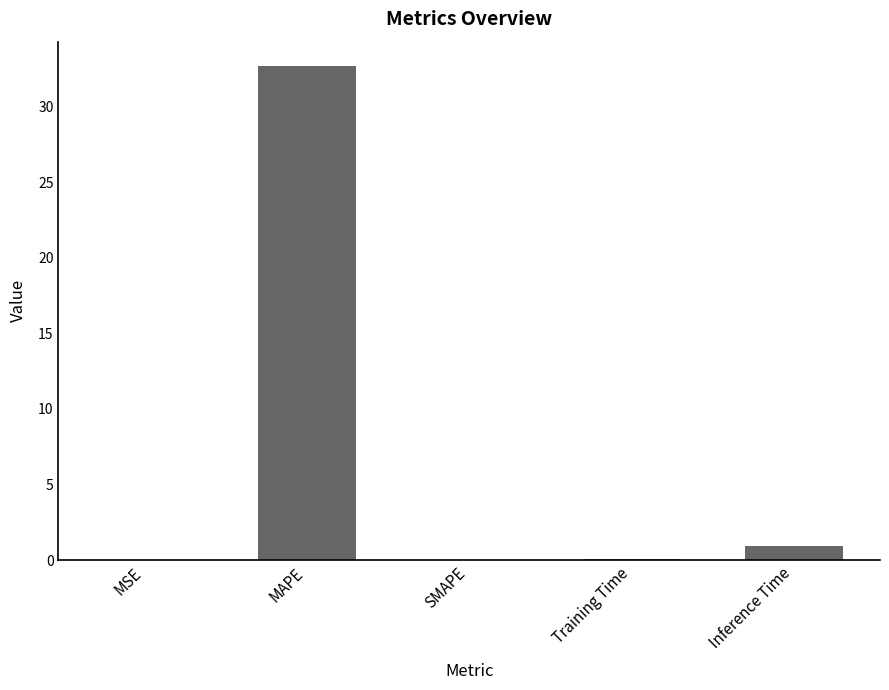

What is the sum of all values?

33.7